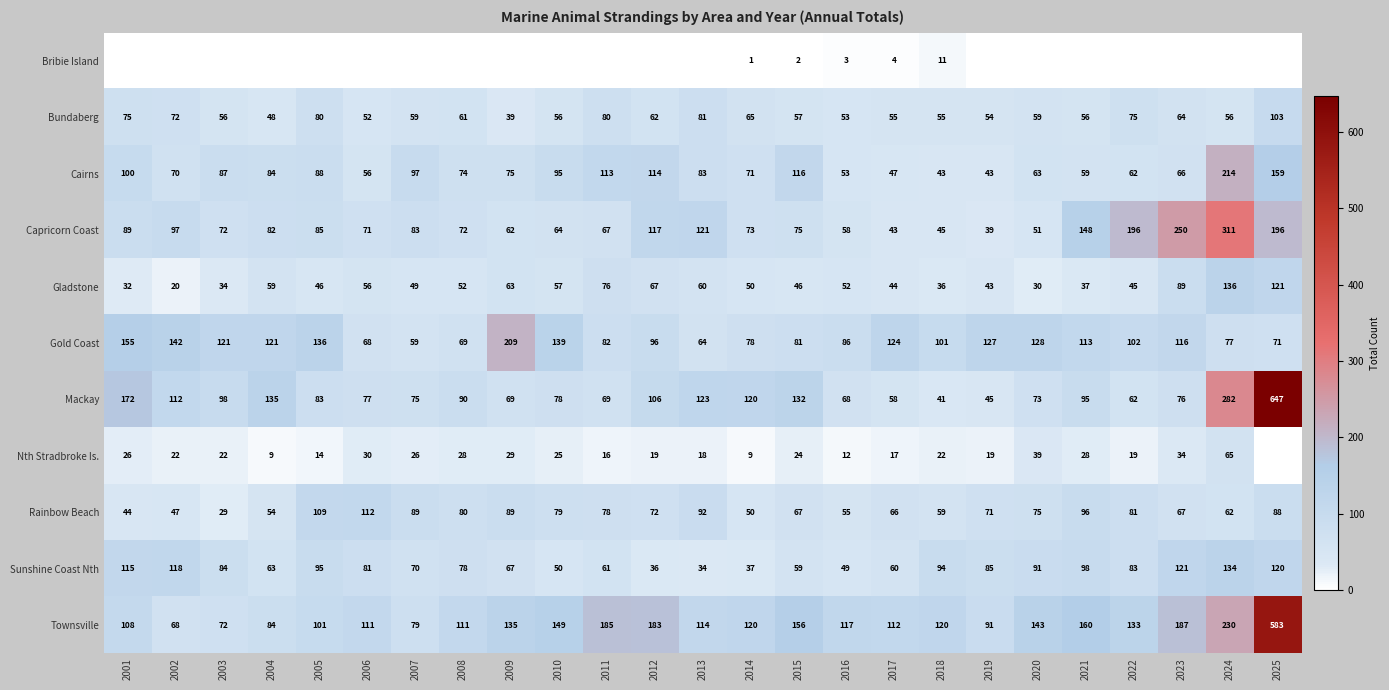

What is the approximate value of Capricorn Coast at 2003?

72